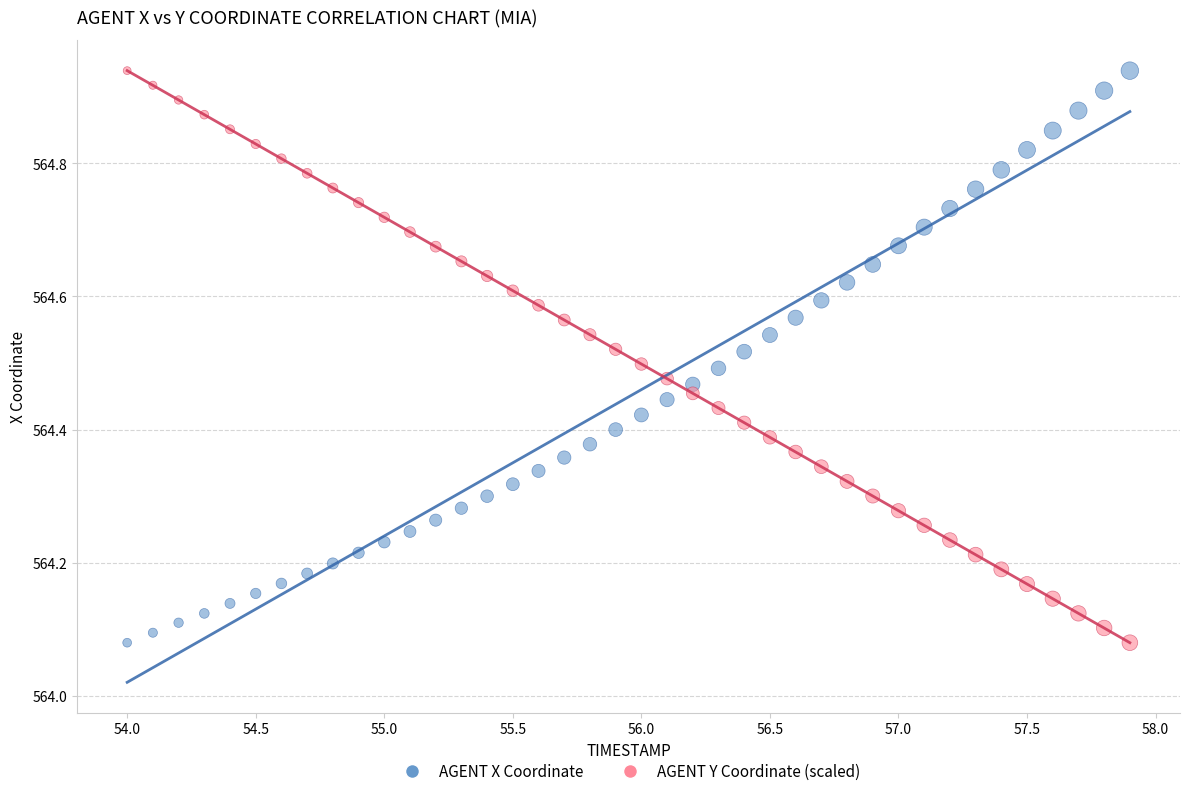

Across all data points, what is the range of X values (max minus min)?

3.9